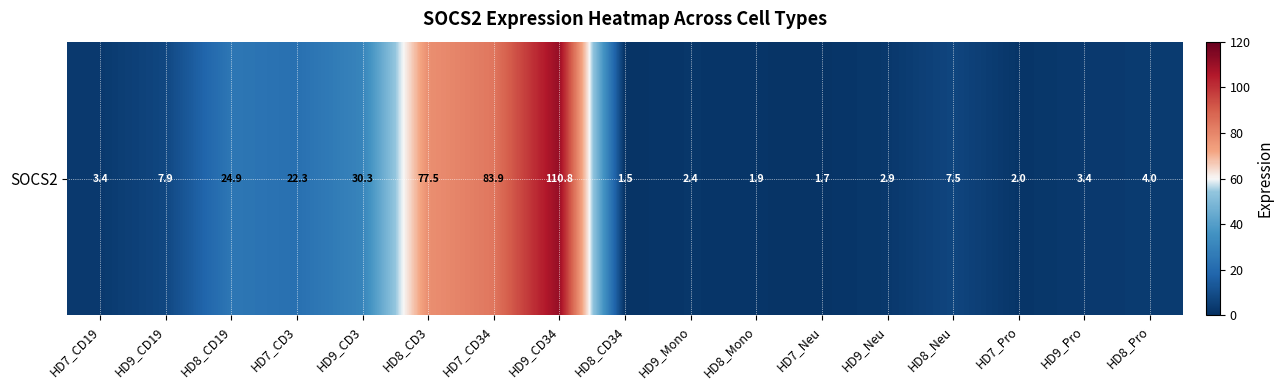

Rank the categories by value from highest to lowest.

HD9_CD34, HD7_CD34, HD8_CD3, HD9_CD3, HD8_CD19, HD7_CD3, HD9_CD19, HD8_Neu, HD8_Pro, HD7_CD19, HD9_Pro, HD9_Neu, HD9_Mono, HD7_Pro, HD8_Mono, HD7_Neu, HD8_CD34